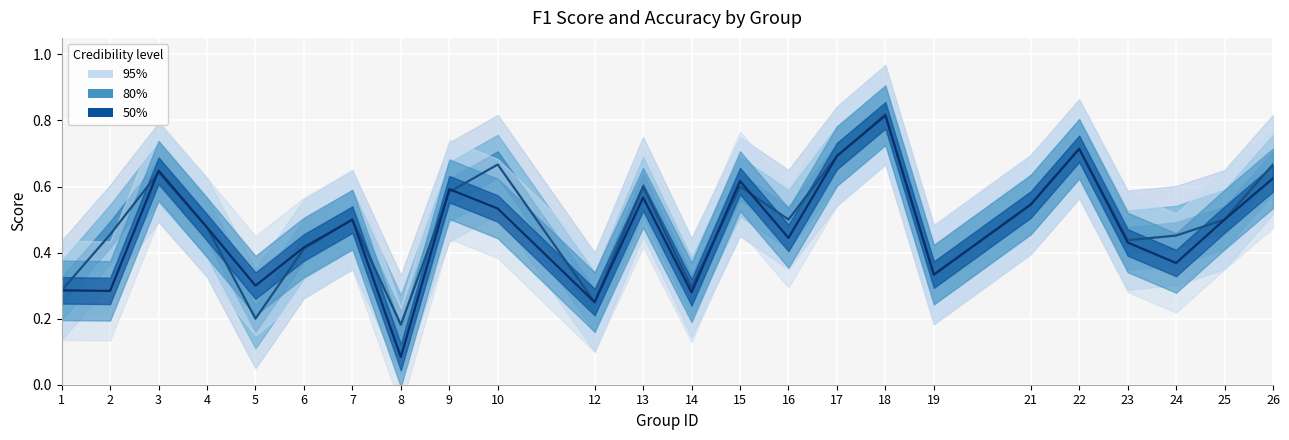

Rank the series by their average value, from highest to lowest.

accuracy, f1